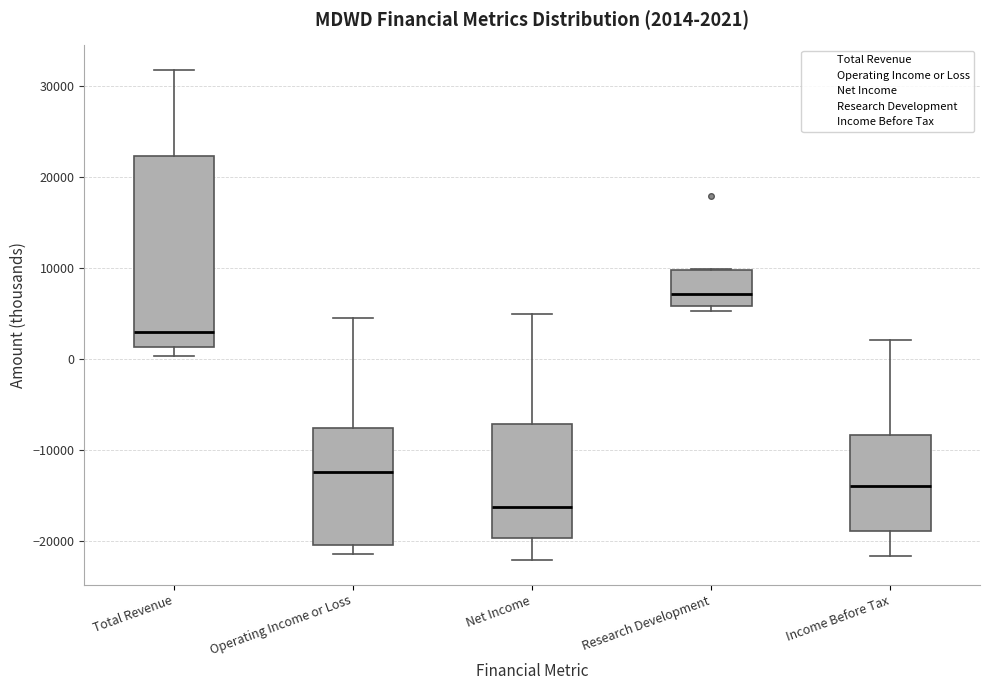

Which box has the lowest median line?

Net Income